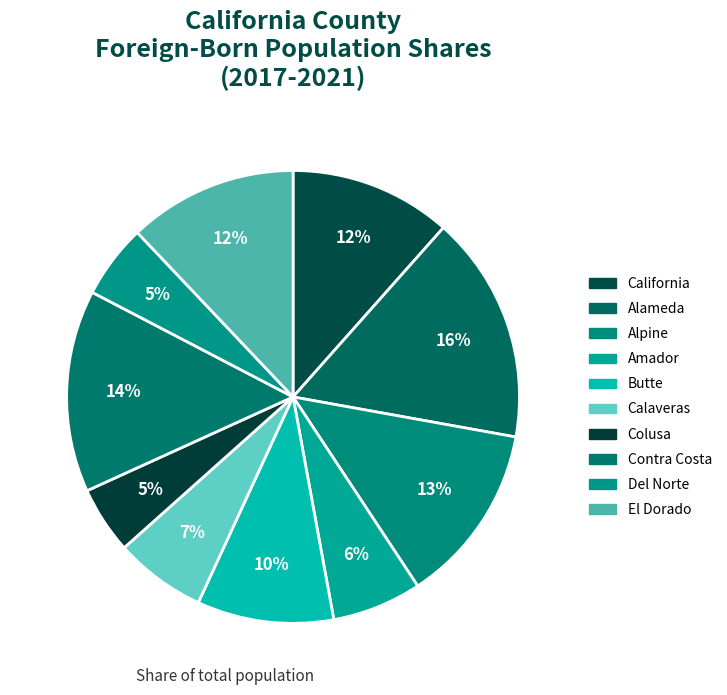

Which has a higher value, Alpine or Contra Costa?

Contra Costa